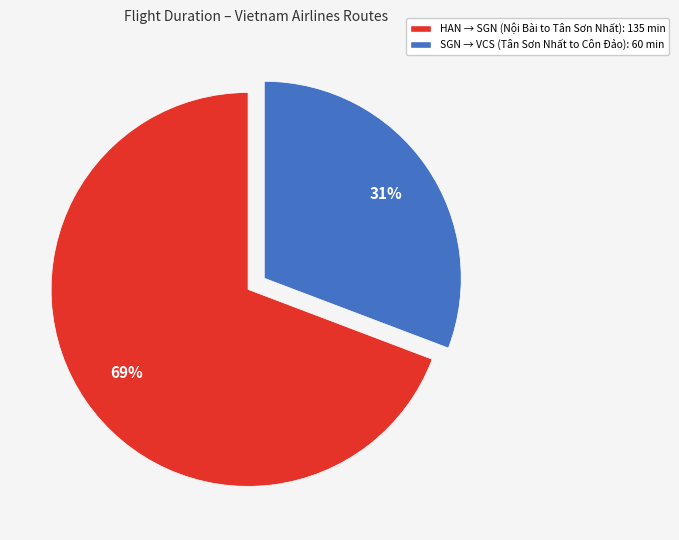

Count the number of slices in the pie.

2